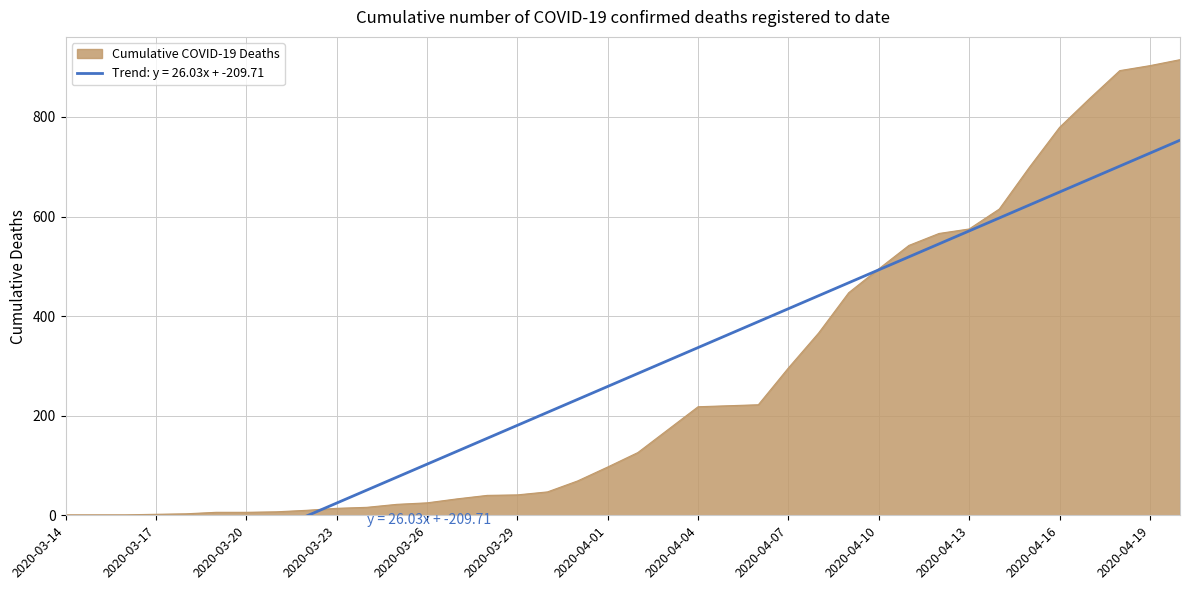

Which category has the lowest value across all series?

2020-03-14